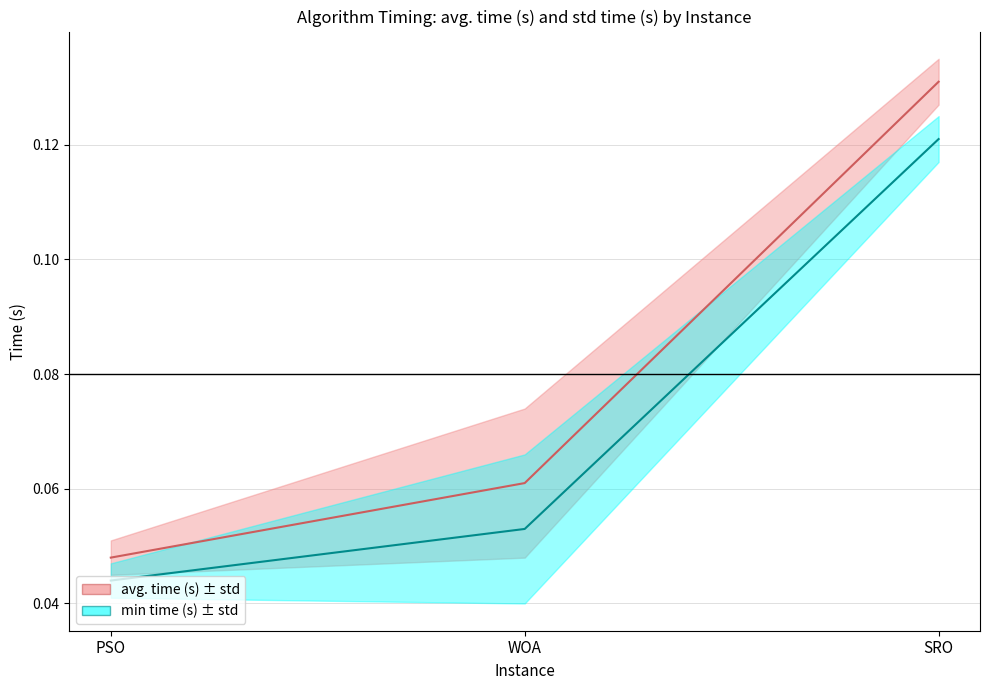

Read the avg. time (s) value at SRO.

0.1